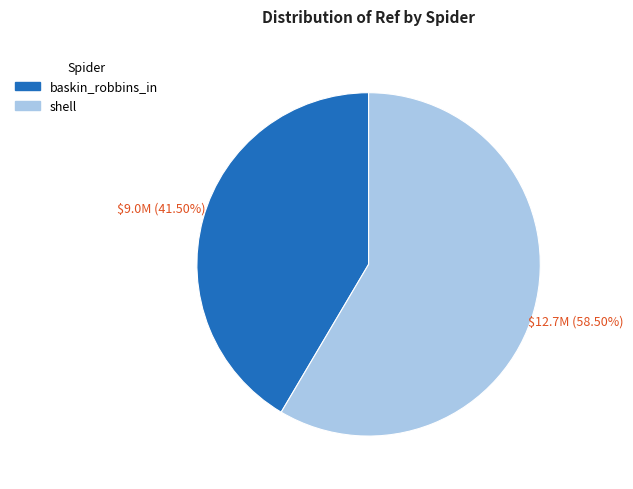

Between shell and baskin_robbins_in, which is larger?

shell